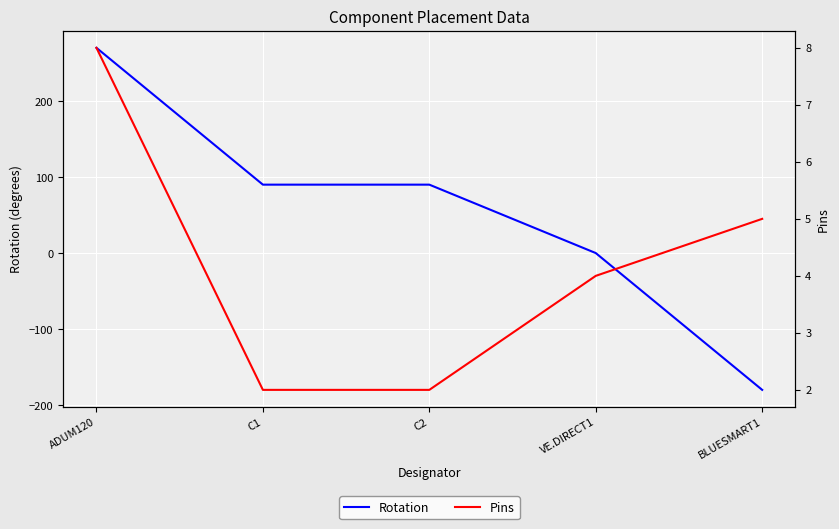

True or false: Rotation has more than 2 points higher than both neighbors.

False